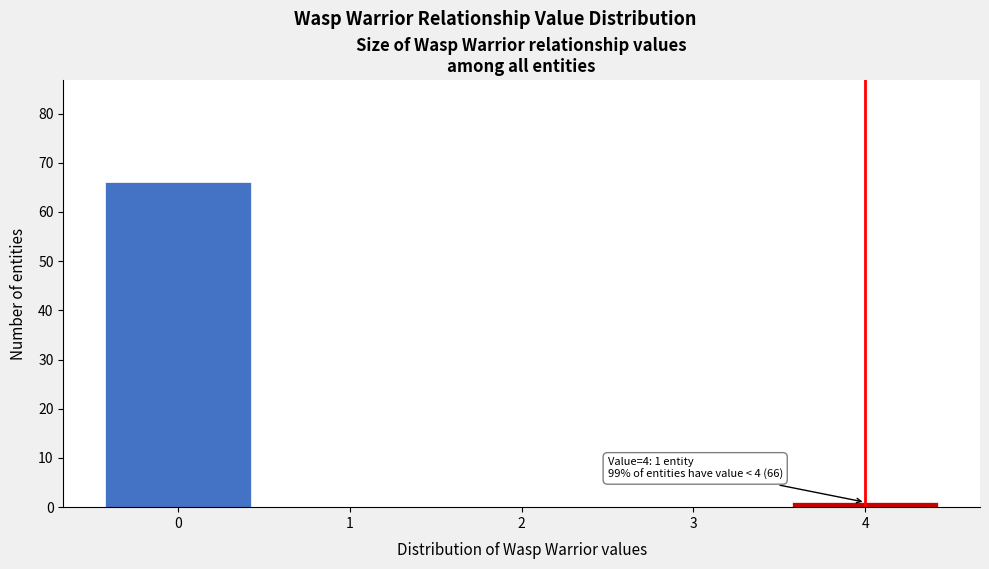

Over which range of the x-axis is the bar tallest?

-0.5 to 0.5